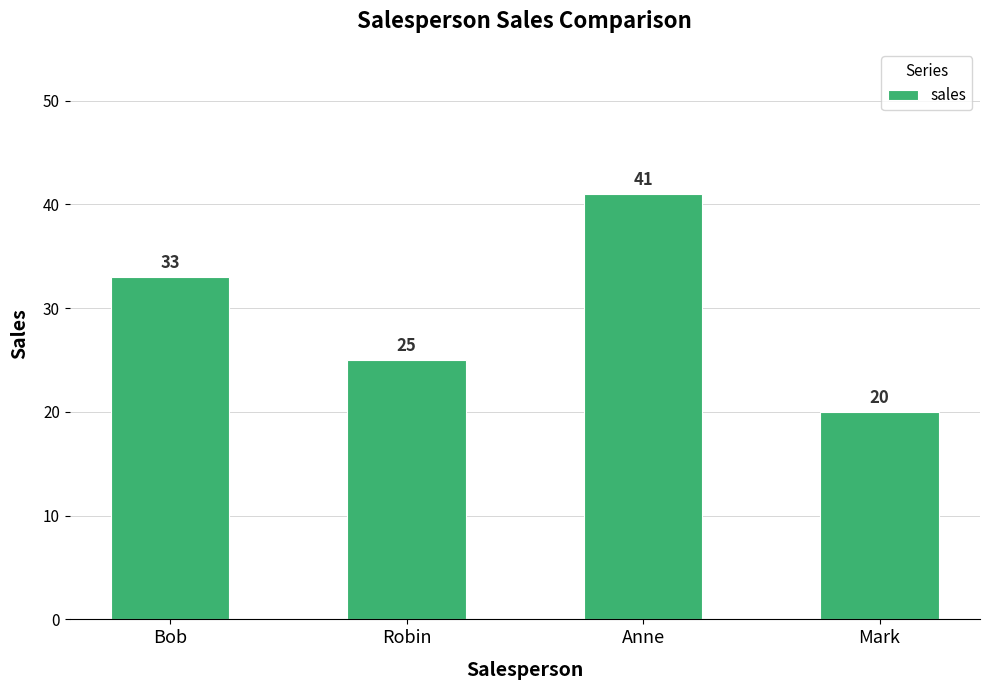

What position from the left is Robin?

2